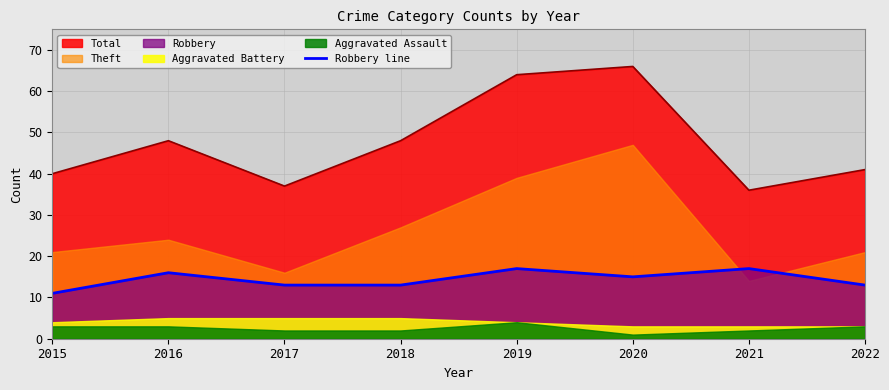

What is the lowest value of the Robbery line series?

11